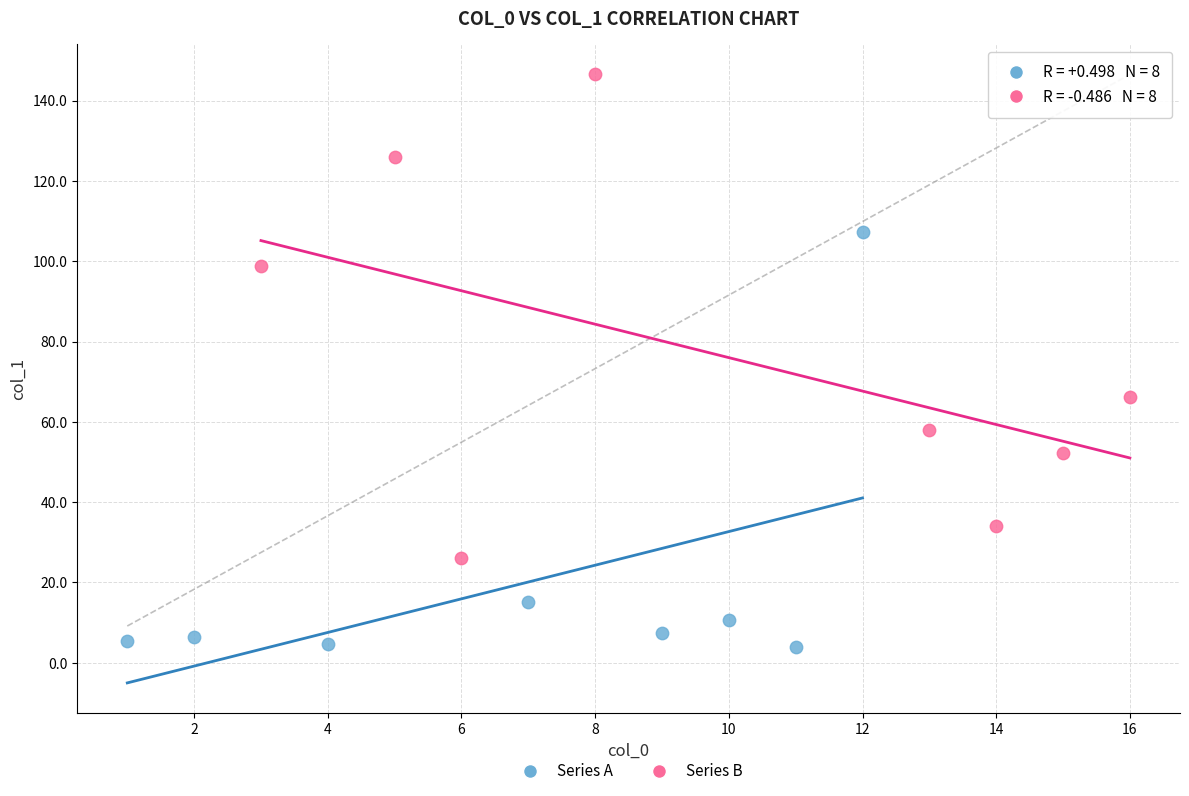

Which series contains the highest Y value?

Series B